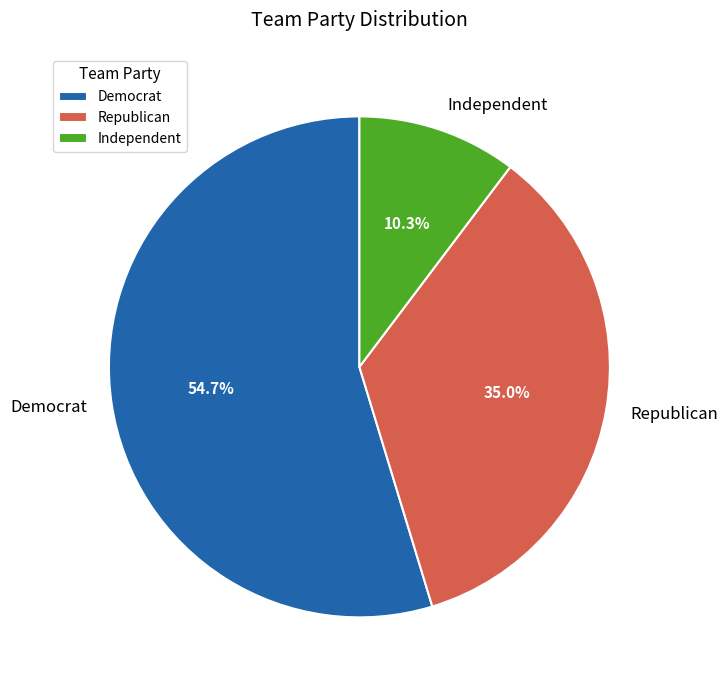

What percentage is the Independent slice, to the nearest percent?

10%